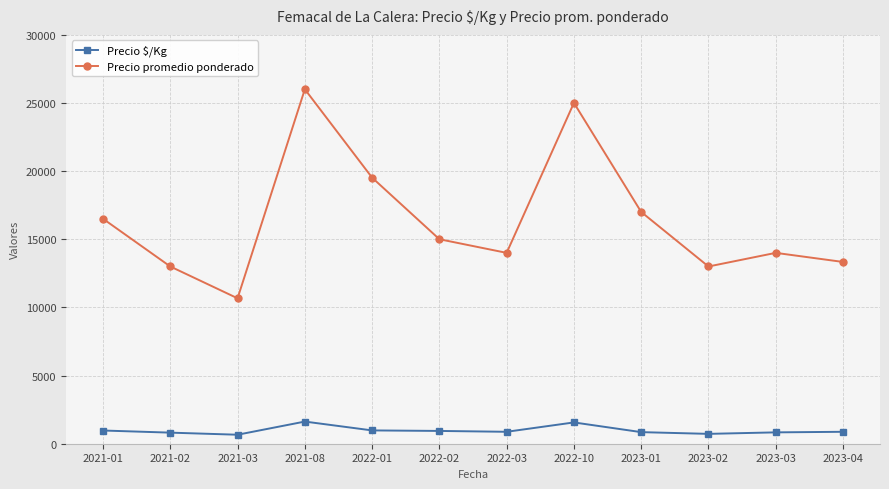

What is the total value across all series at 2022-10?

26562